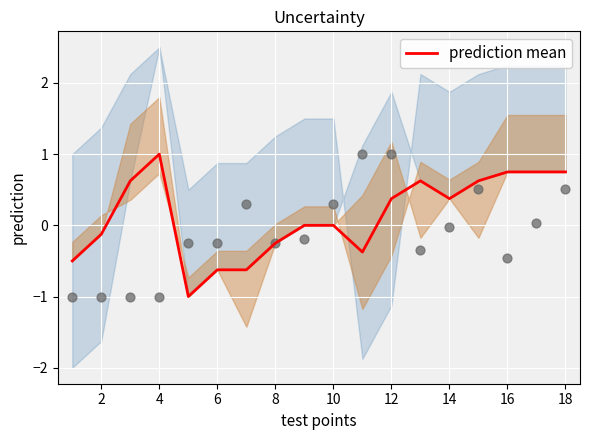

True or false: prediction mean has a value of -0.1 at 2.

True